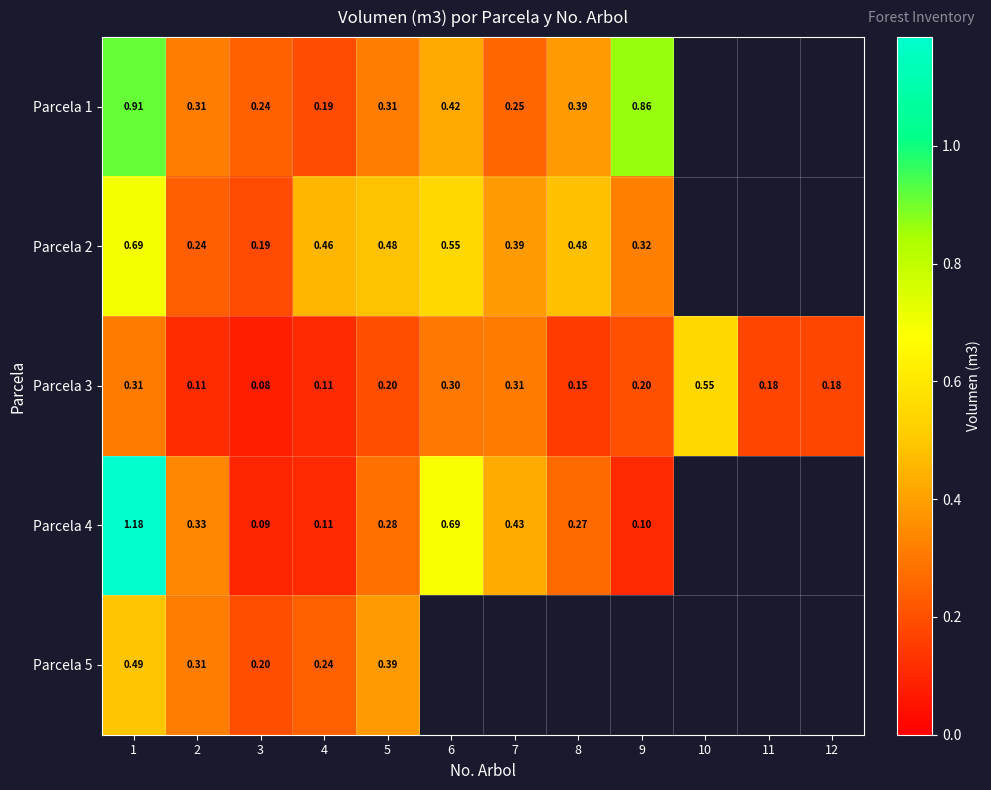

Is the value of Parcela 4 at 4 greater than the value of Parcela 1 at 4?

No